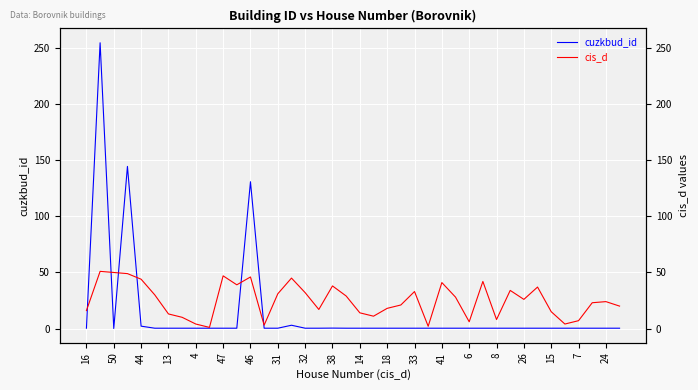

How many series are shown in this chart?

2